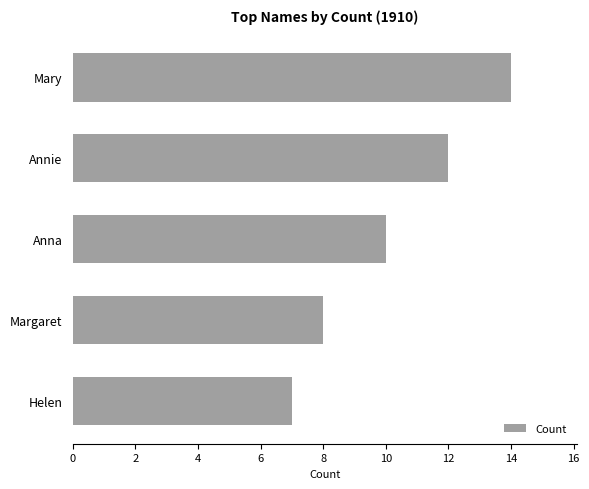

What is the difference between the second highest and second lowest values?

4